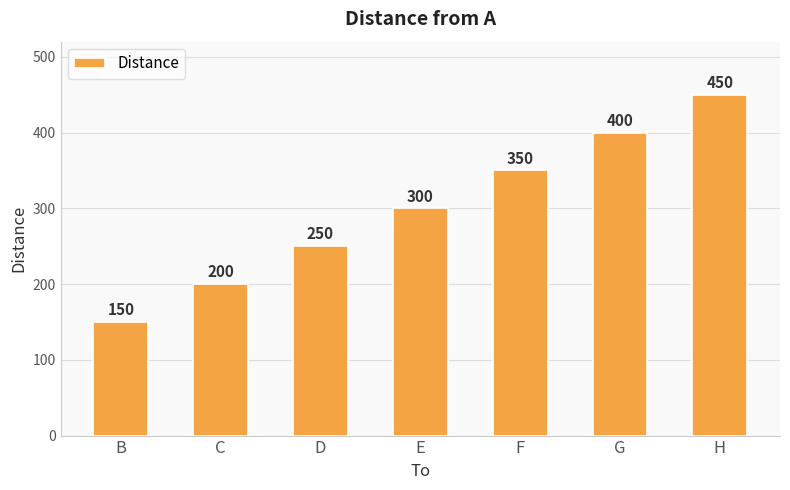

List the labels in order of value, smallest first.

B, C, D, E, F, G, H